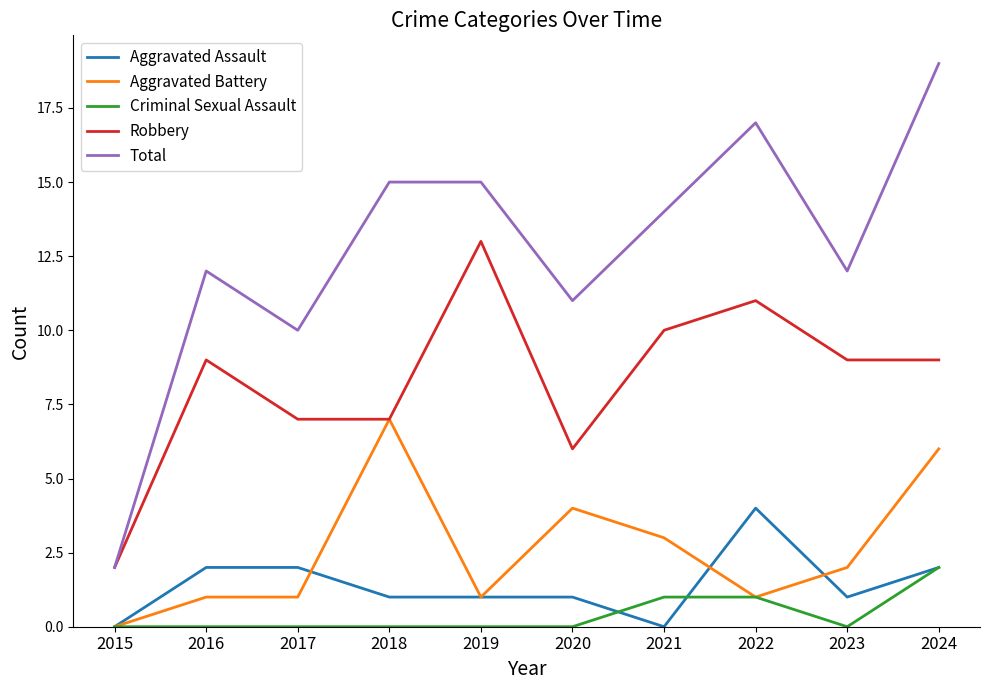

Count the number of data series in this chart.

5